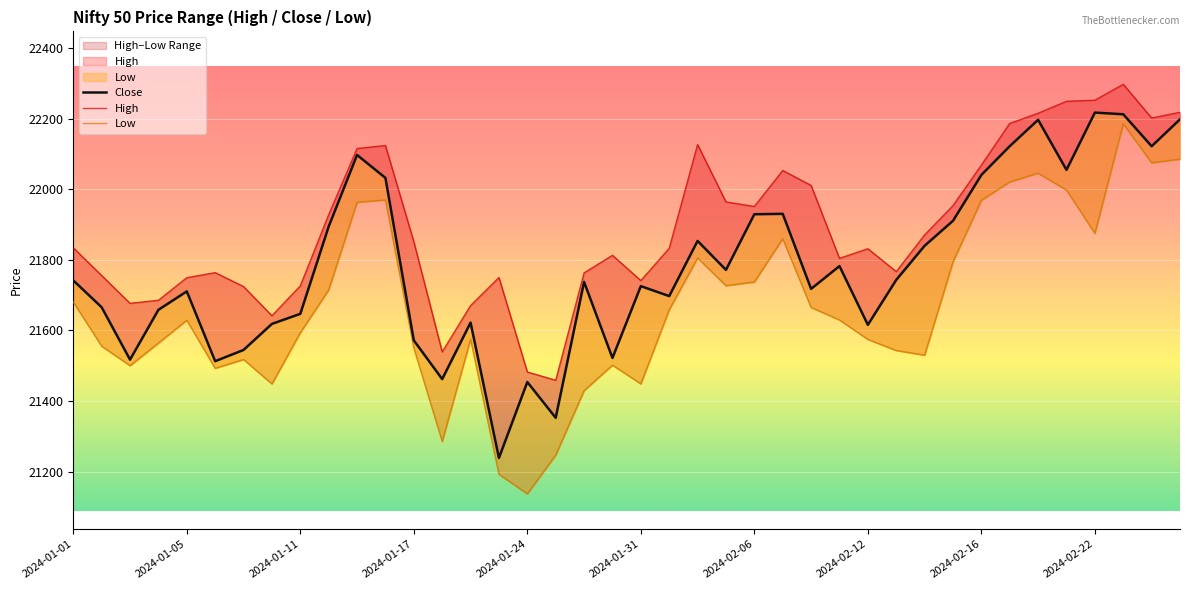

True or false: Close has a value of 38916.9 at 26.

False